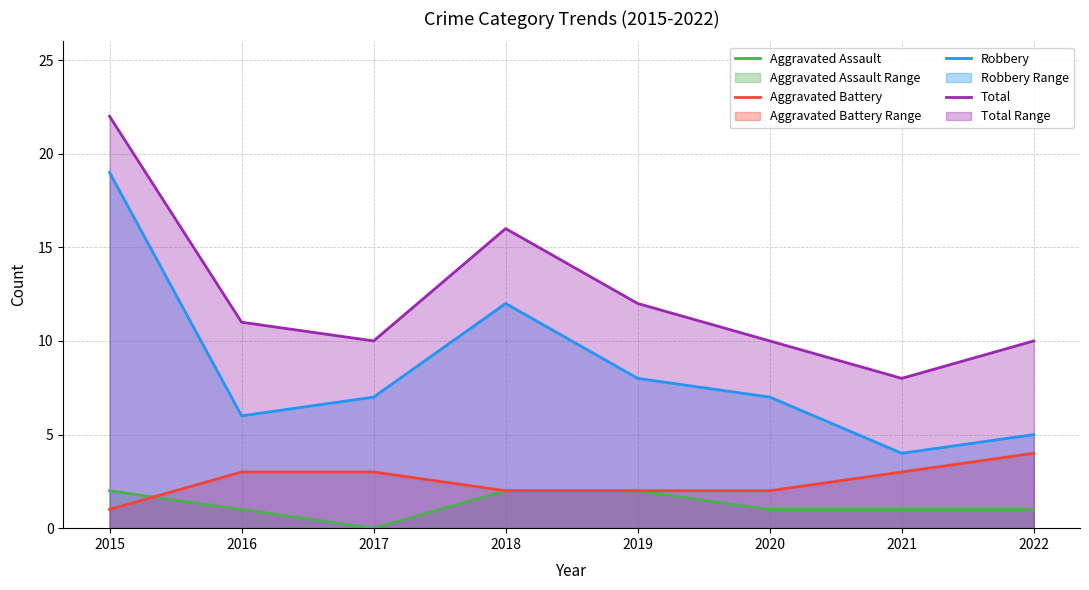

How many lines are shown in the chart?

4